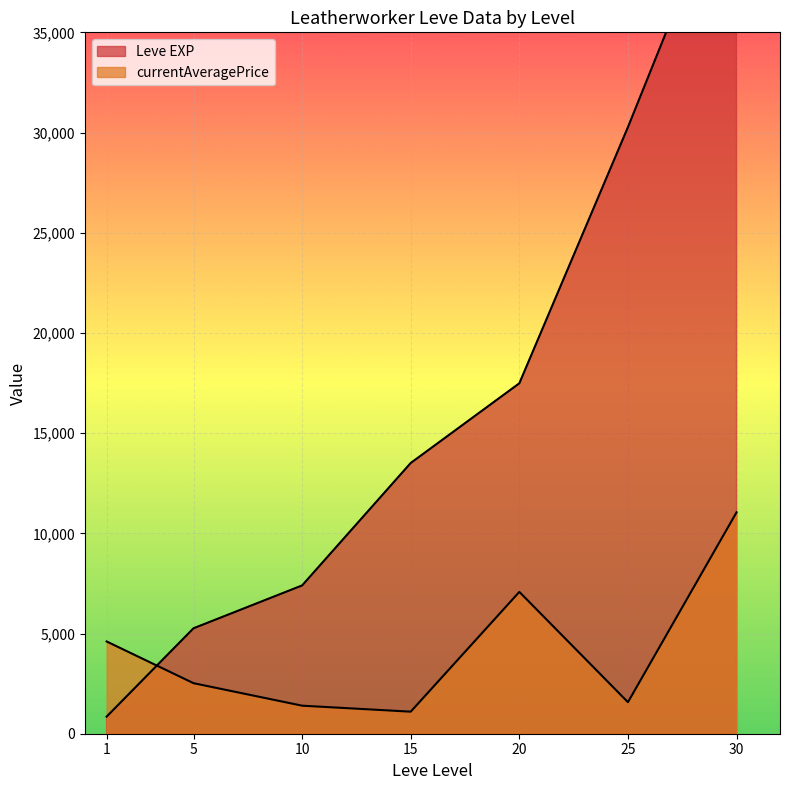

Does the chart display data point markers on the line(s)?

No